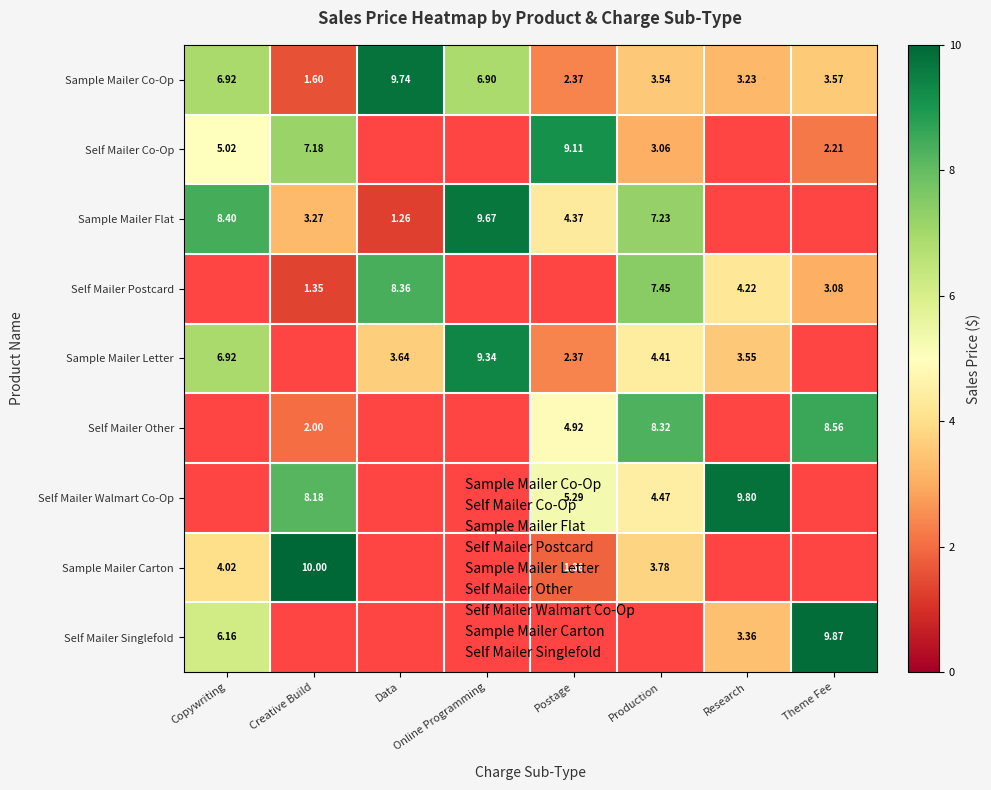

Which has a higher value, Creative Build or Copywriting?

Copywriting